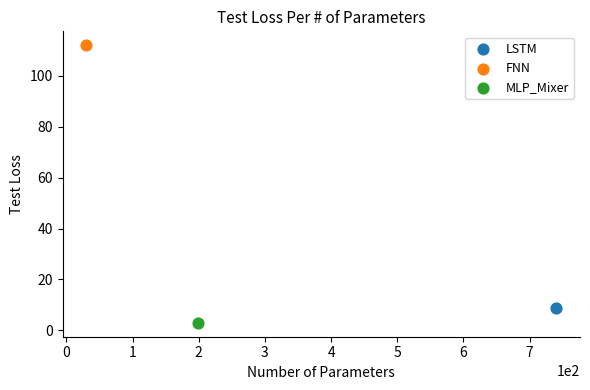

What are all the series names shown in the legend?

LSTM, FNN, MLP_Mixer